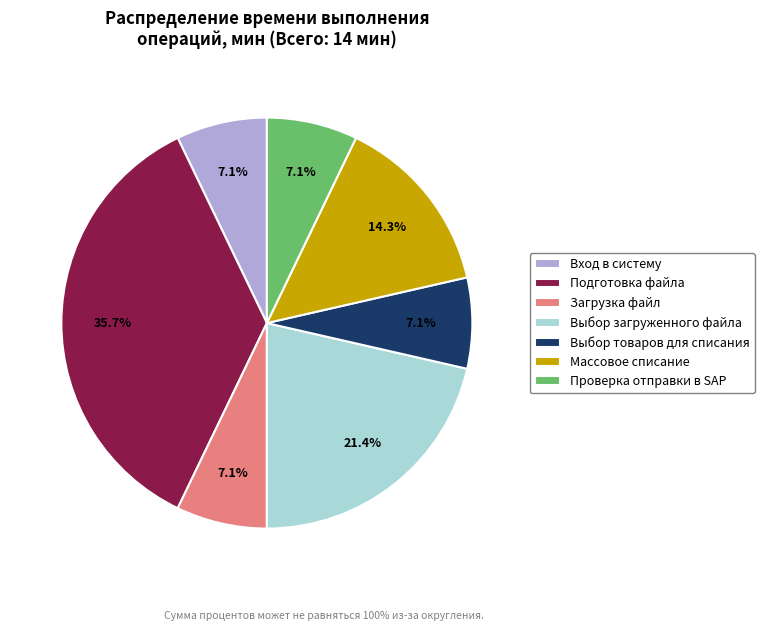

Which category has the biggest portion of the pie?

Подготовка файла